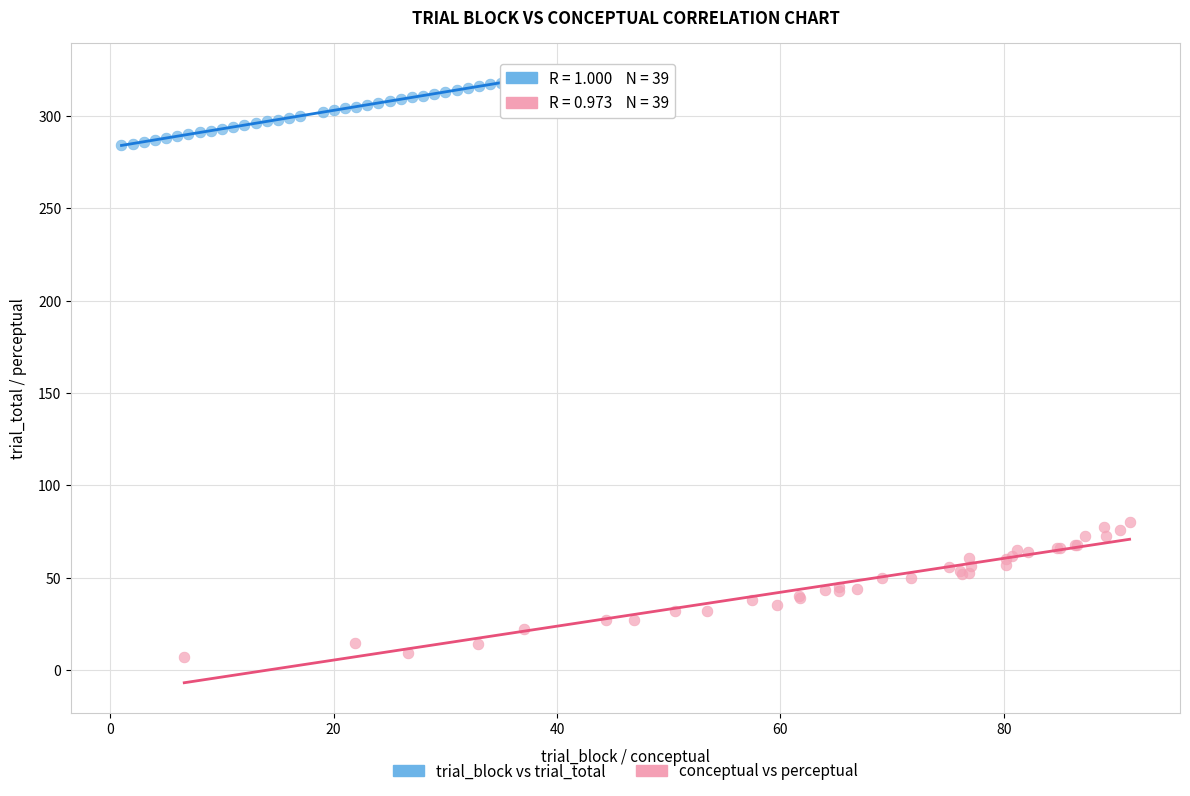

Which series reaches the minimum Y coordinate?

conceptual vs perceptual